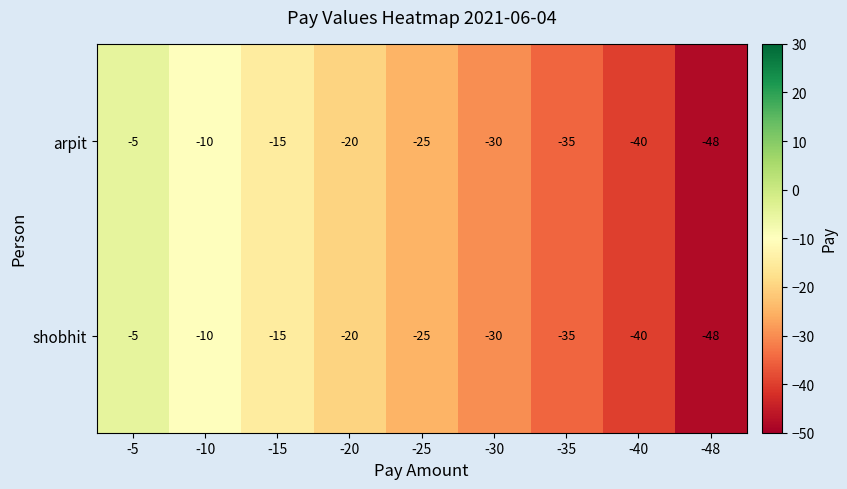

Read the arpit value at -48, to the nearest 10.

-50